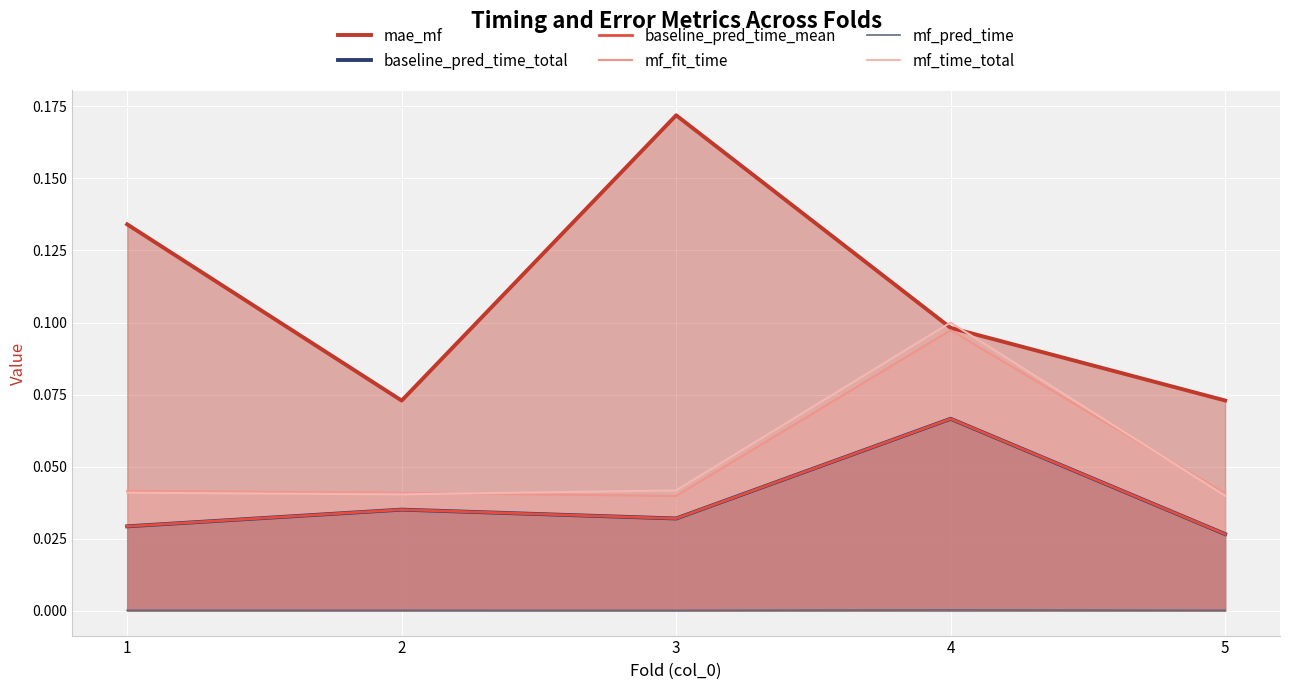

Which category has the highest value in the mf_time_total series?

4